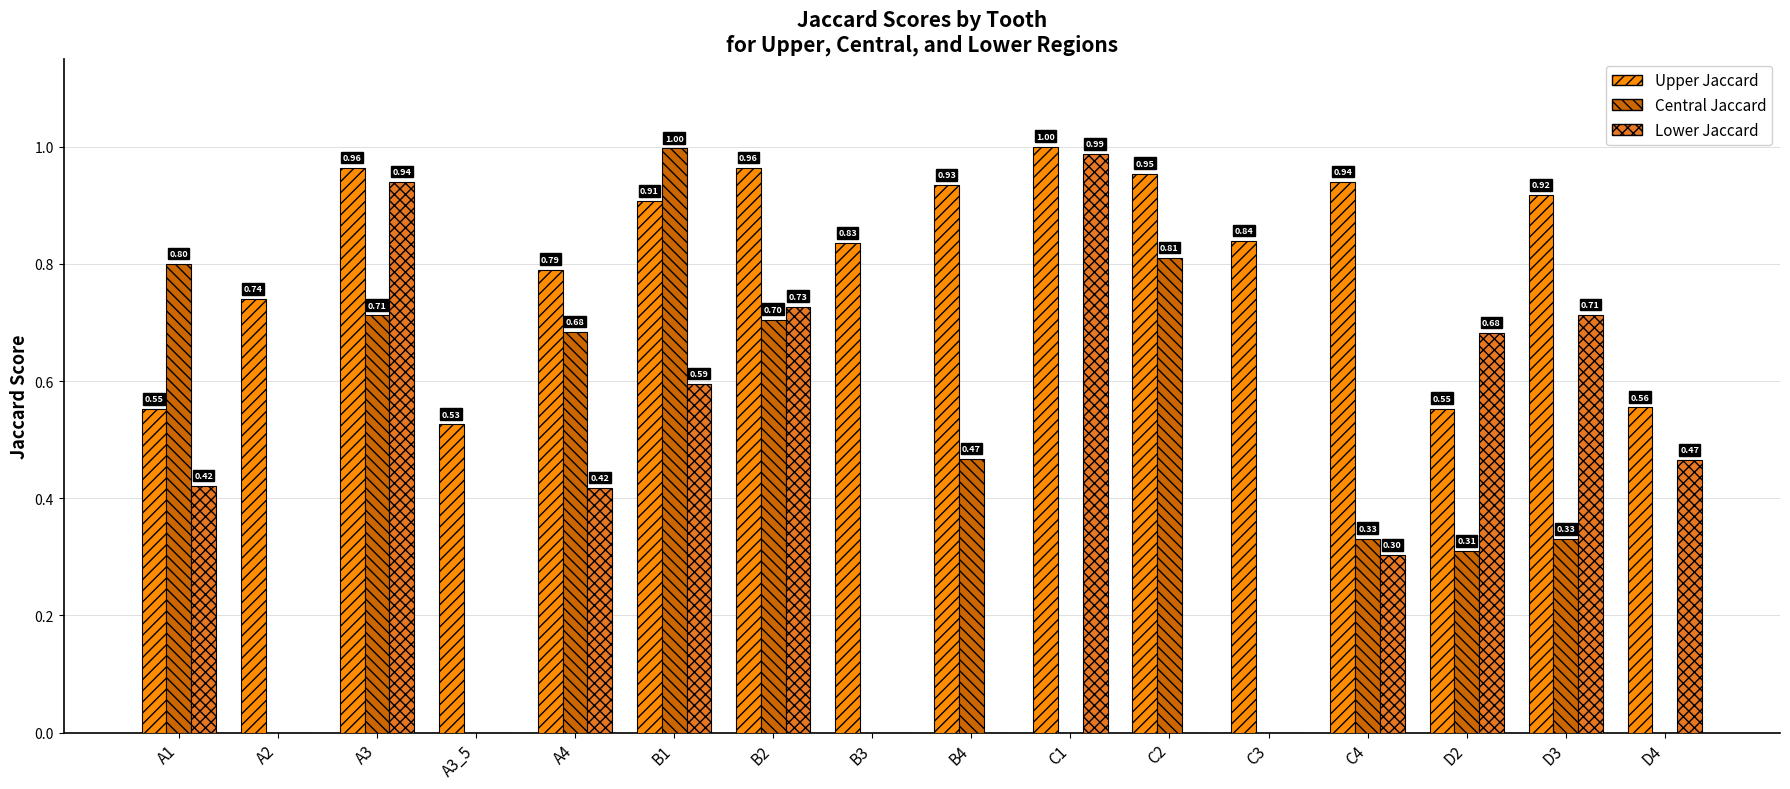

Is the value of Upper Jaccard at A4 greater than the value of Lower Jaccard at B4?

Yes